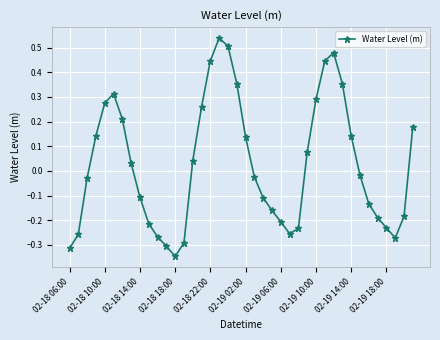

What is the difference between the second highest and minimum values?

0.9